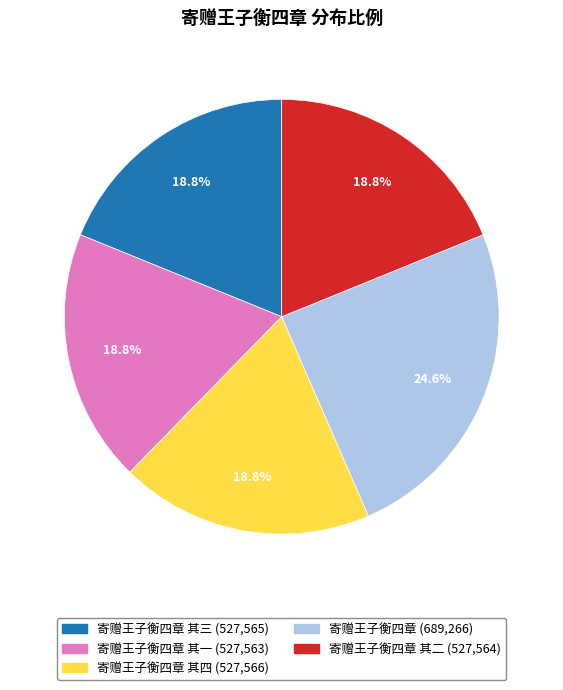

Does any single category account for the majority?

No